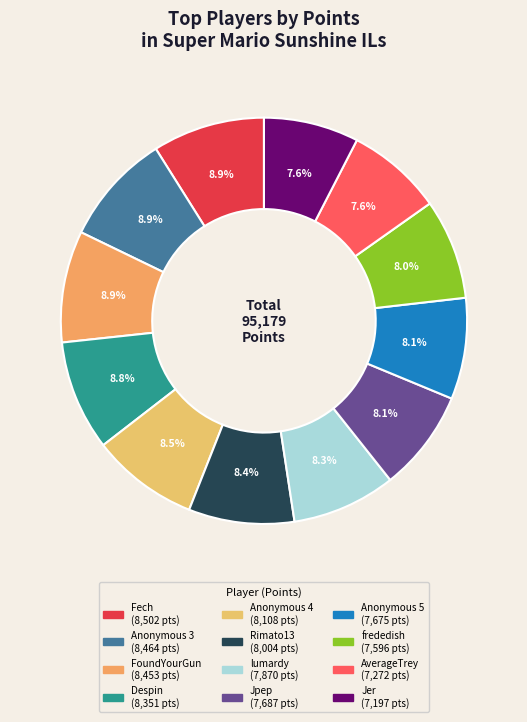

What is the smallest slice in the pie chart?

Jer